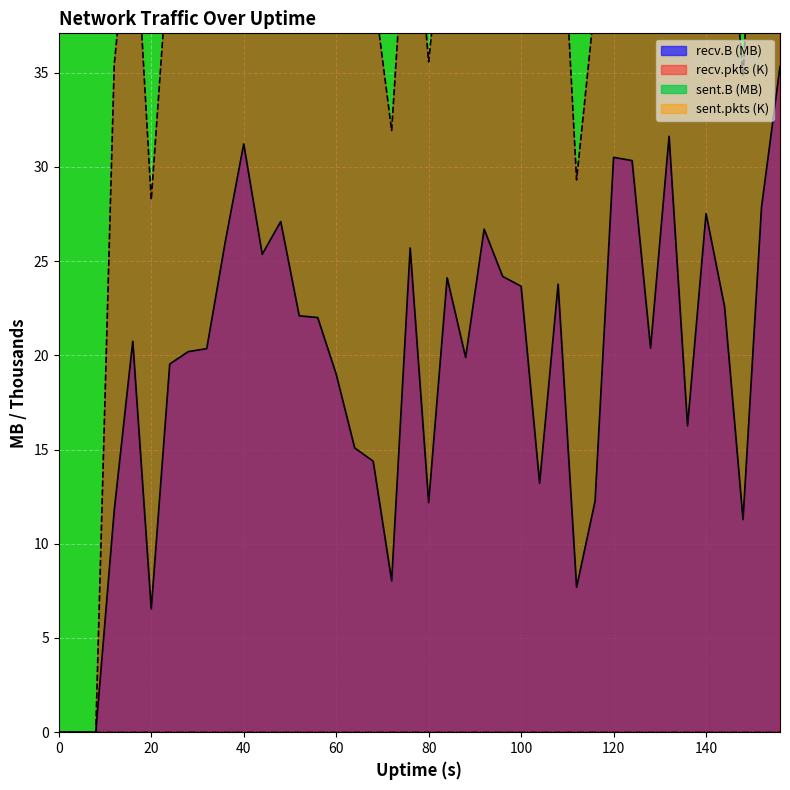

How many interior local valleys does the recv.B series have?

10